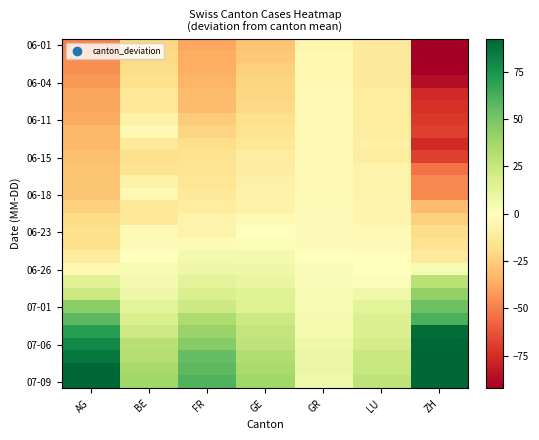

At which category is the sum across all series the highest?

AG